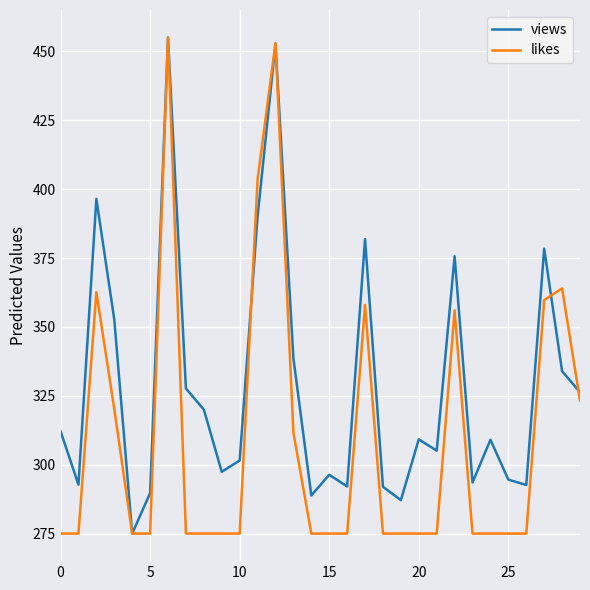

True or false: views and likes cross at least once.

True